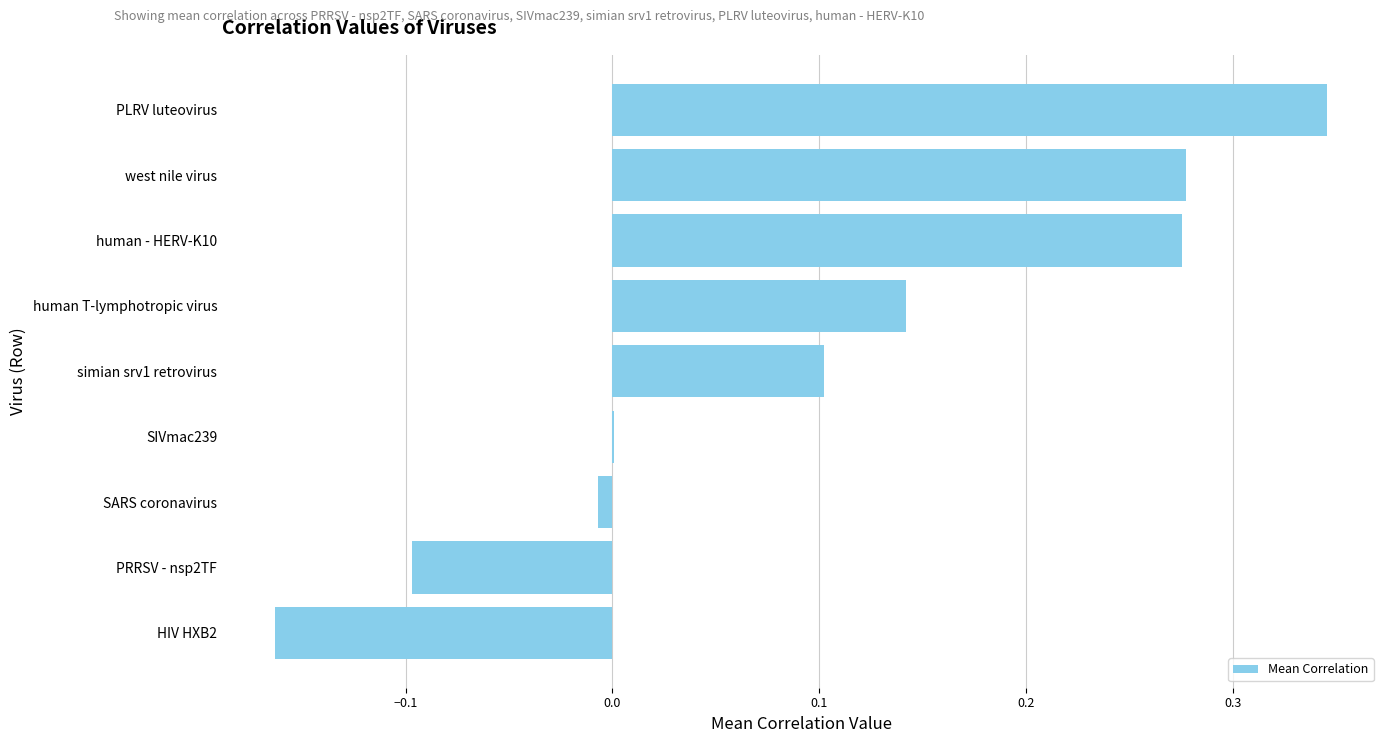

Which category has the highest value across all series?

PLRV luteovirus